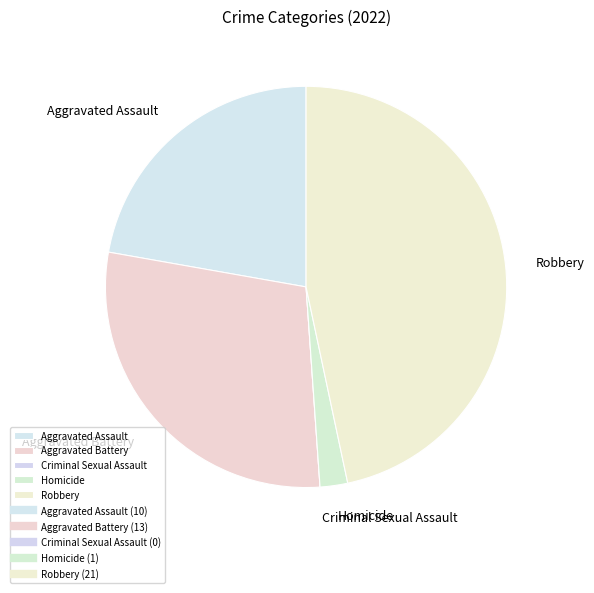

Which slice is the largest?

Robbery